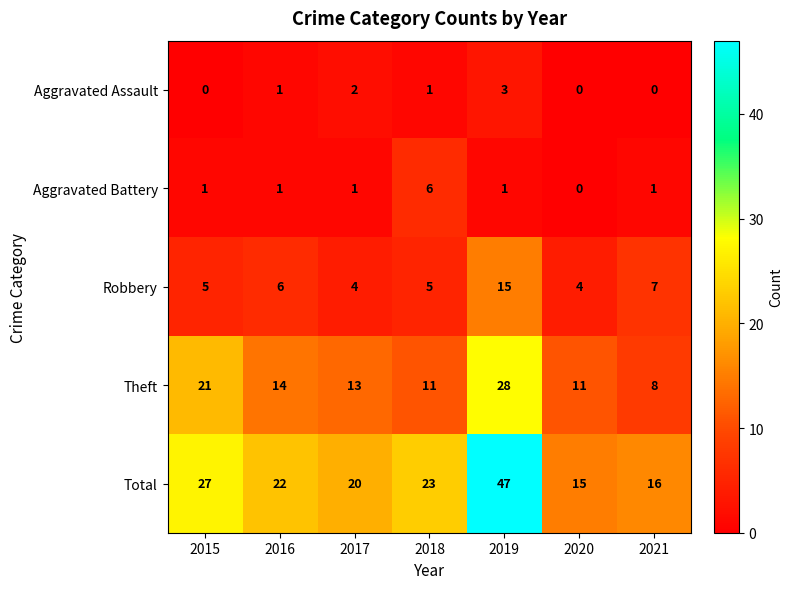

Which series has the largest total across all categories?

Total